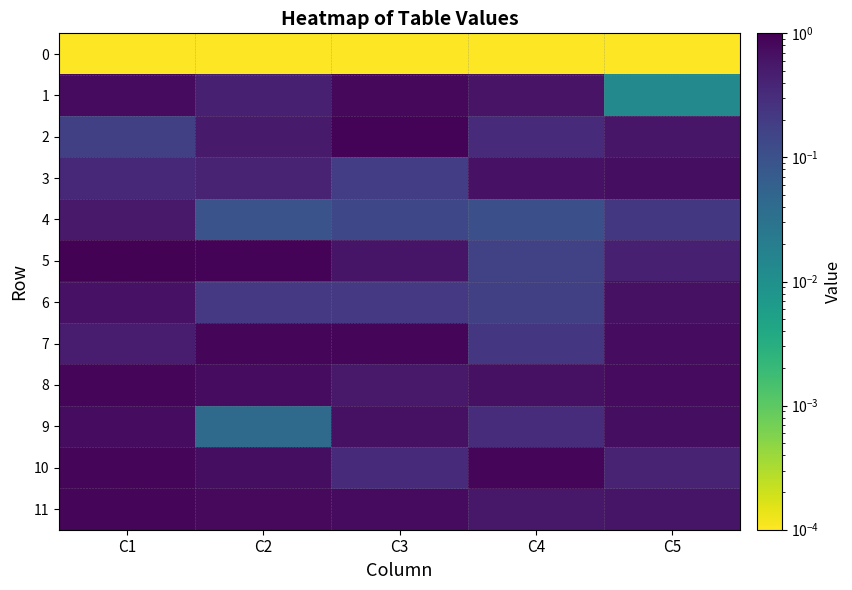

At how many categories does at least one series exceed 0?

5